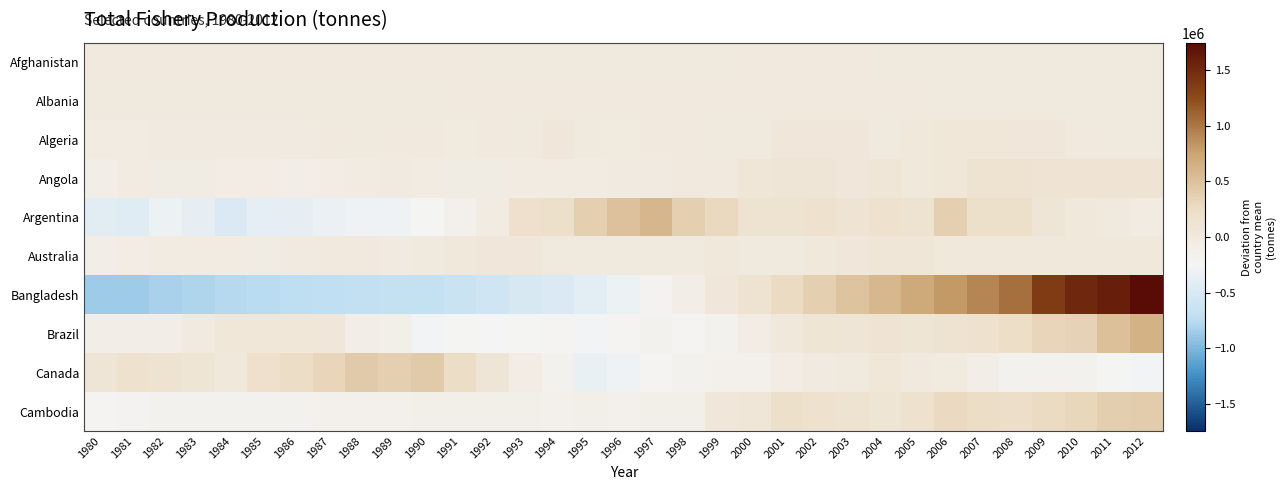

What is the total value across all series at 2005?

1194407.1